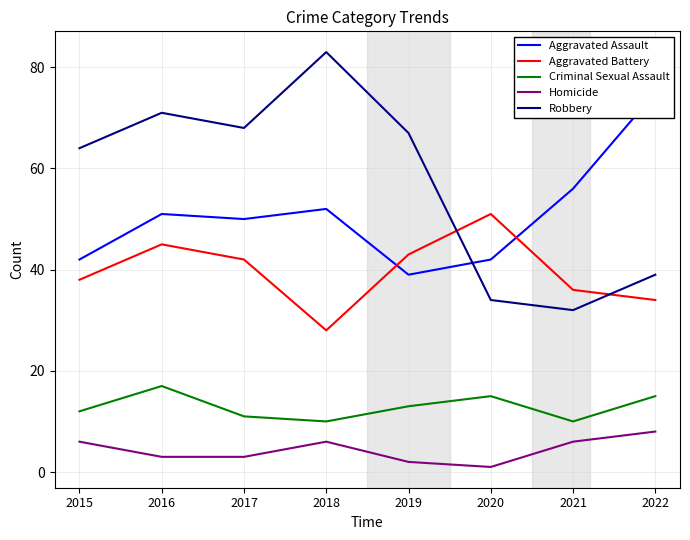

Reading right to left, extract all data points from this chart.

Aggravated Assault: 2022=75	2021=56	2020=42	2019=39	2018=52	2017=50	2016=51	2015=42
Aggravated Battery: 2022=34	2021=36	2020=51	2019=43	2018=28	2017=42	2016=45	2015=38
Criminal Sexual Assault: 2022=15	2021=10	2020=15	2019=13	2018=10	2017=11	2016=17	2015=12
Homicide: 2022=8	2021=6	2020=1	2019=2	2018=6	2017=3	2016=3	2015=6
Robbery: 2022=39	2021=32	2020=34	2019=67	2018=83	2017=68	2016=71	2015=64